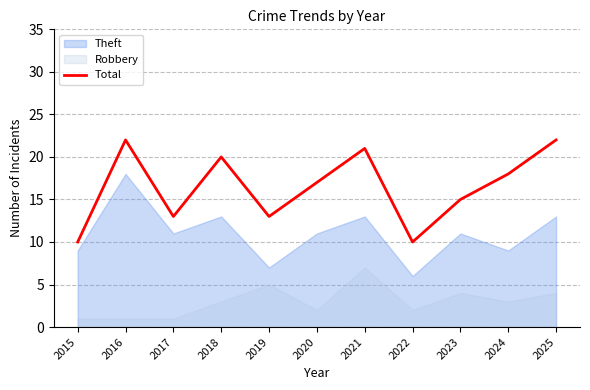

What is the difference between the values at 2017 and 2023?

2